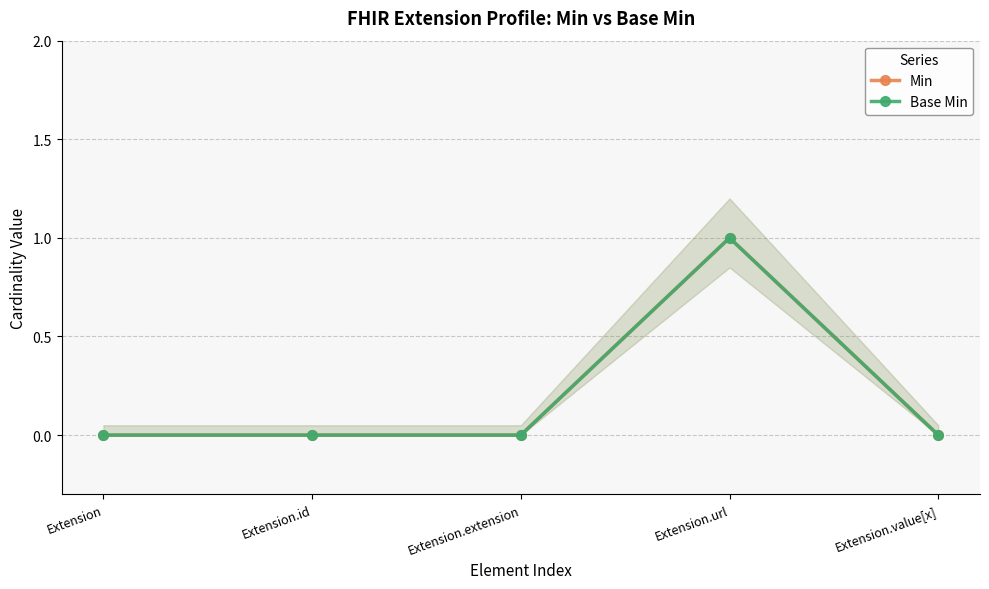

What is the sum of all Base Min values?

1